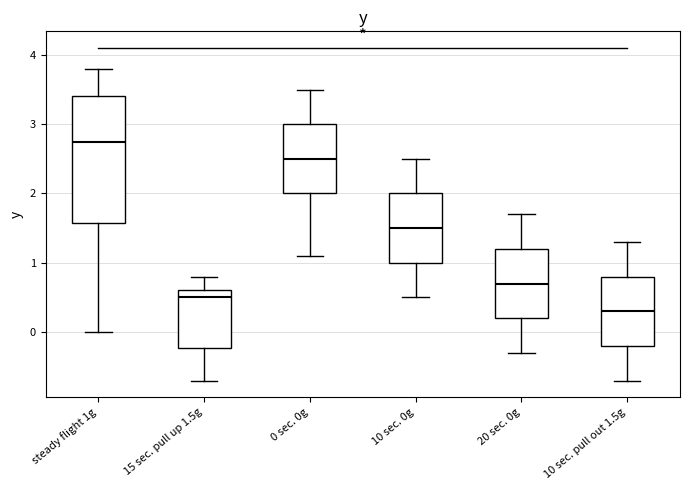

Where does the upper whisker of the box for 0 sec. 0g end on the y-axis? The values are not printed on the chart, so give them approximately, as read against the axis.

3.5